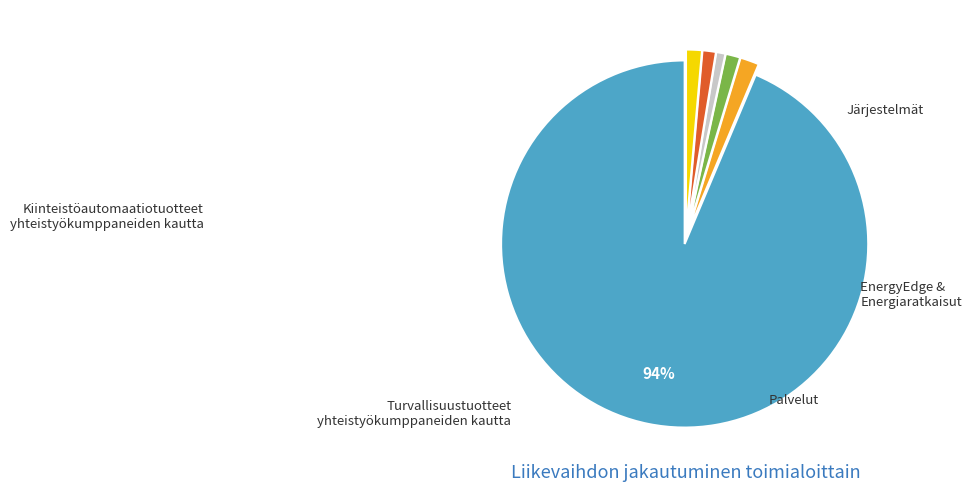

To the nearest percent, what is the difference between the largest and smallest slice percentages?

93%